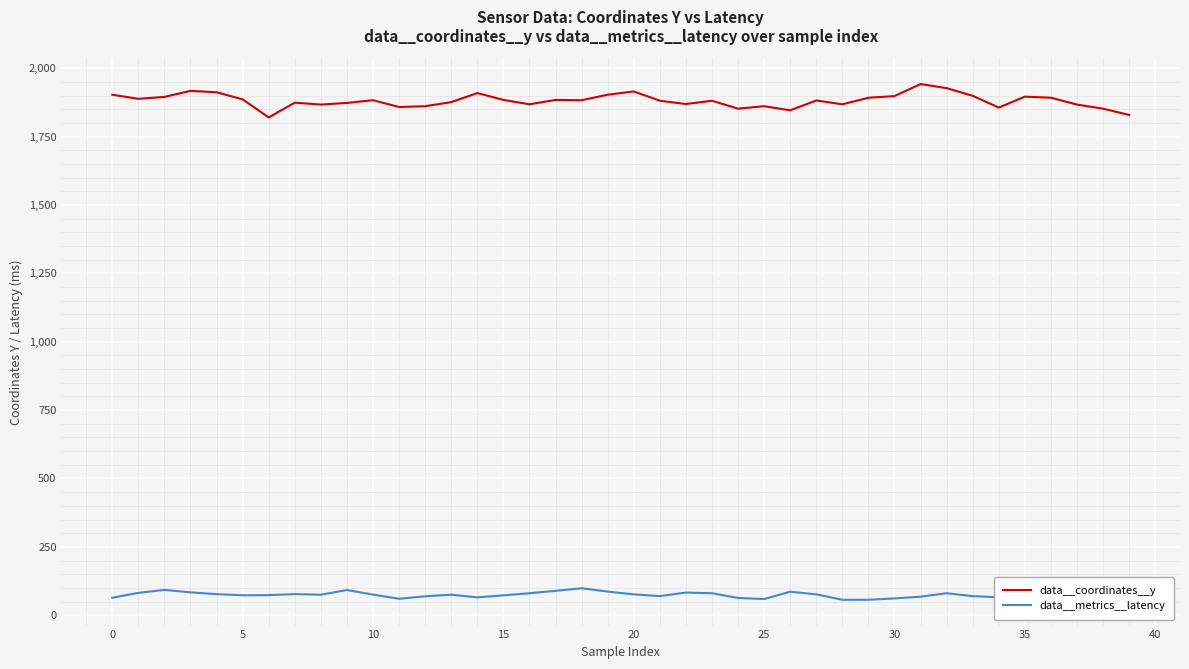

What is the difference between the maximum and minimum values in the data__metrics__latency series?

42.2